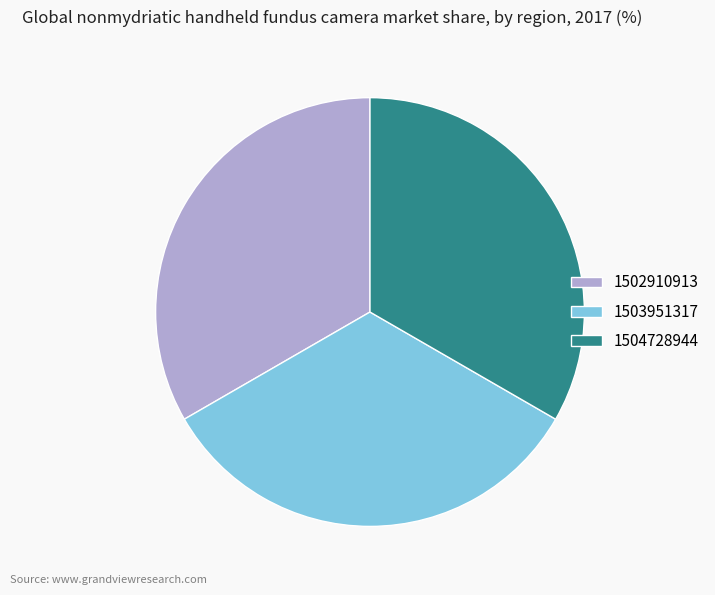

How many slices are in this pie chart?

3